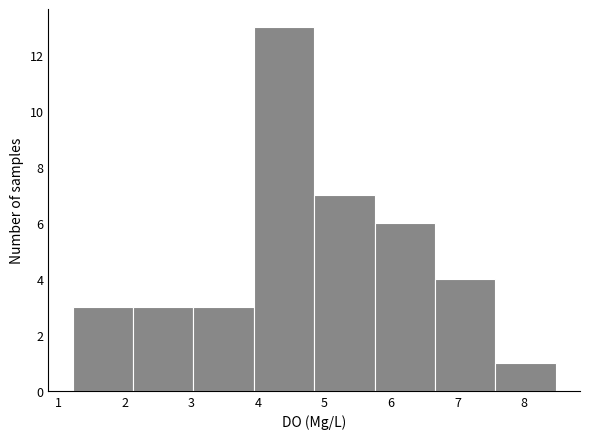

Which range on the x-axis has the tallest bar?

3.9 to 4.8